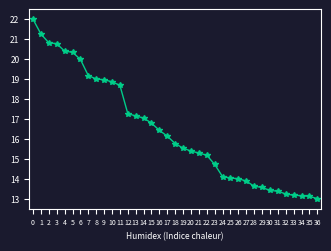

Does the chart have visible grid lines?

No